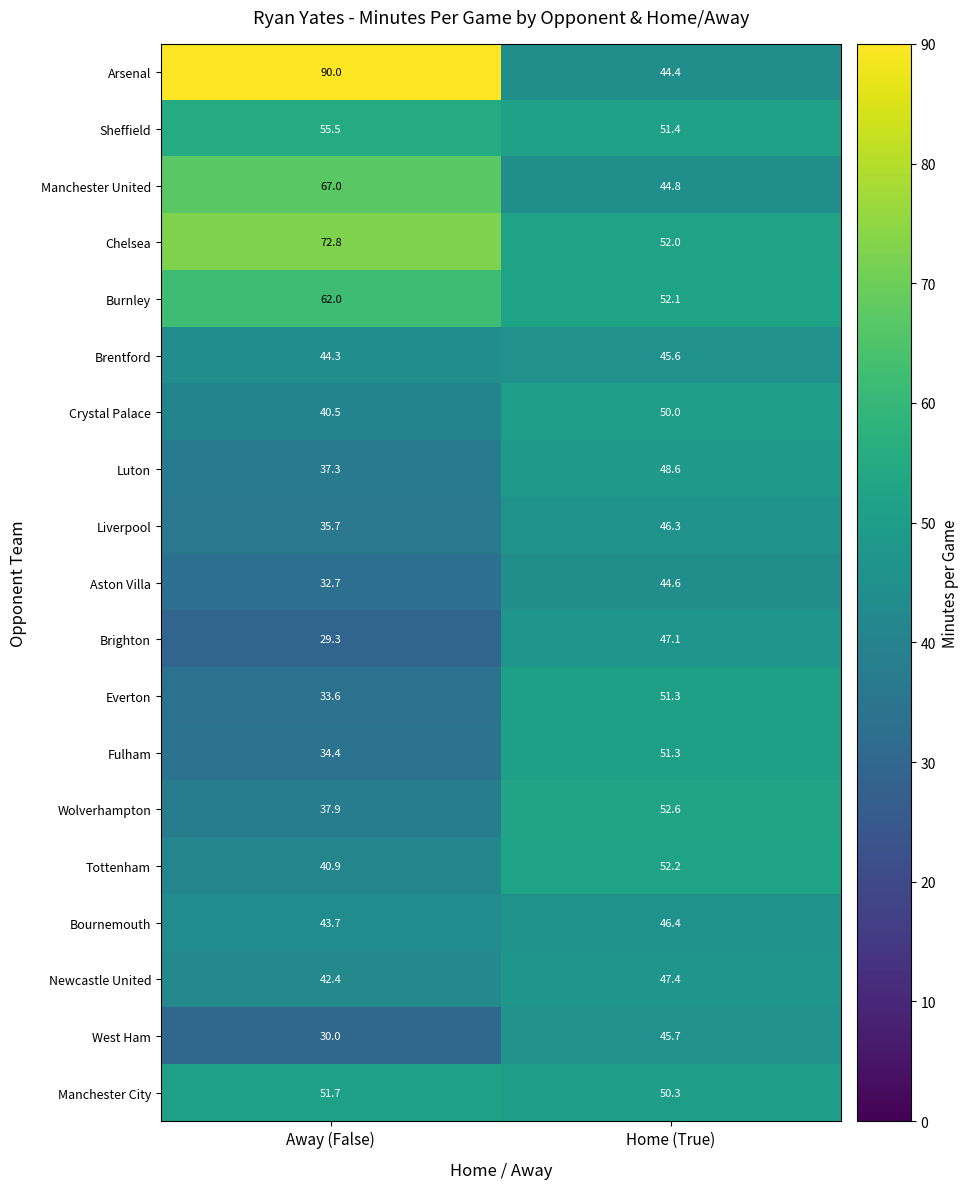

At which label does Brighton first exceed 47?

Home (True)